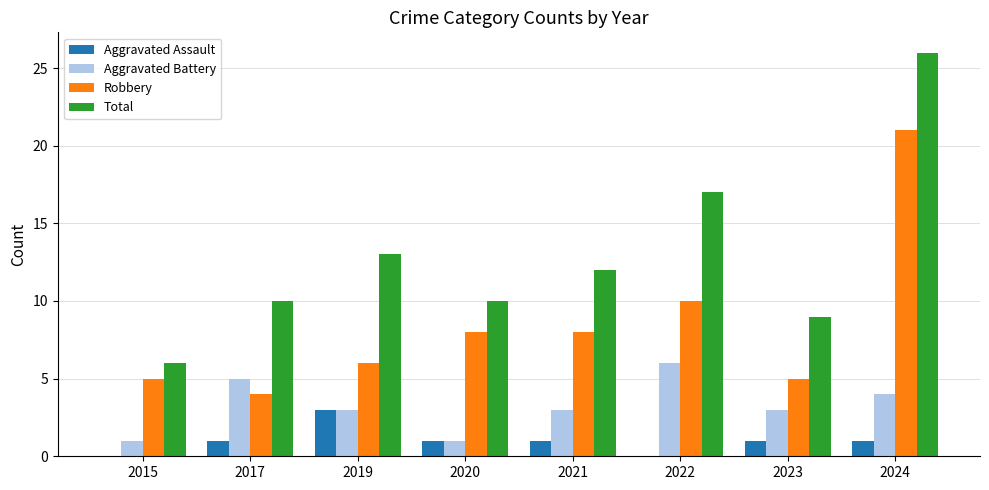

The value of Total at 2020 is 10. True or false?

True